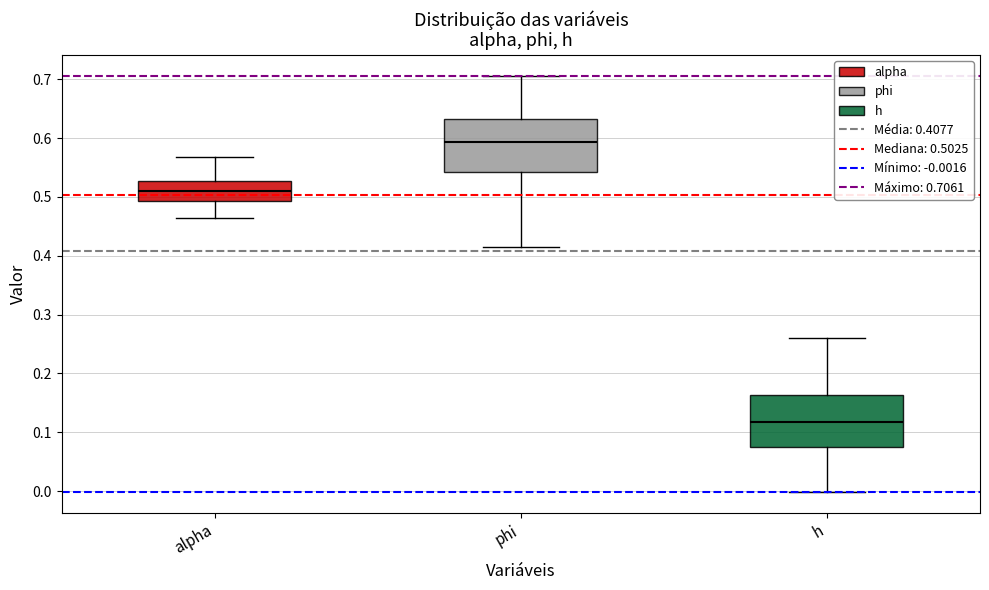

Reading left to right, read every box against the y-axis: the position of its median line, the range the box covers, and the ends of its whiskers. The values are not printed on the chart, so give them approximately, as read against the axis.

alpha: median 0.51, box 0.49 to 0.53, whiskers 0.46 to 0.57
phi: median 0.59, box 0.54 to 0.63, whiskers 0.42 to 0.71
h: median 0.12, box 0.07 to 0.16, whiskers 0.00 to 0.26